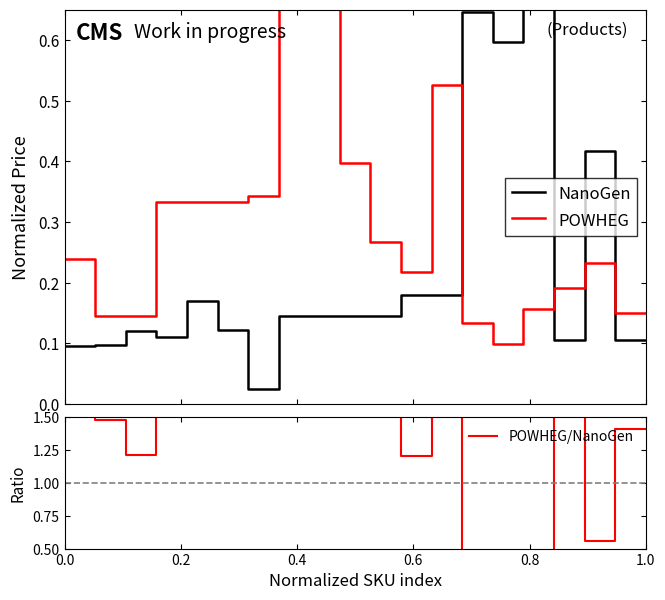

Reading left to right, transcribe all the data shown in this chart.

NanoGen: 0.1	0.1	0.1	0.1	0.2	0.1	0.0	0.1	0.1	0.1	0.1	0.2	0.2	0.6	0.6	1.0	0.1	0.4	0.1	0.1
POWHEG: 0.2	0.1	0.1	0.3	0.3	0.3	0.3	0.7	0.8	0.4	0.3	0.2	0.5	0.1	0.1	0.2	0.2	0.2	0.2	0.2
POWHEG/NanoGen: 2.5	1.5	1.2	3.0	1.9	2.7	13.7	5.0	5.4	2.7	1.9	1.2	2.9	0.2	0.2	0.2	1.8	0.6	1.4	1.4